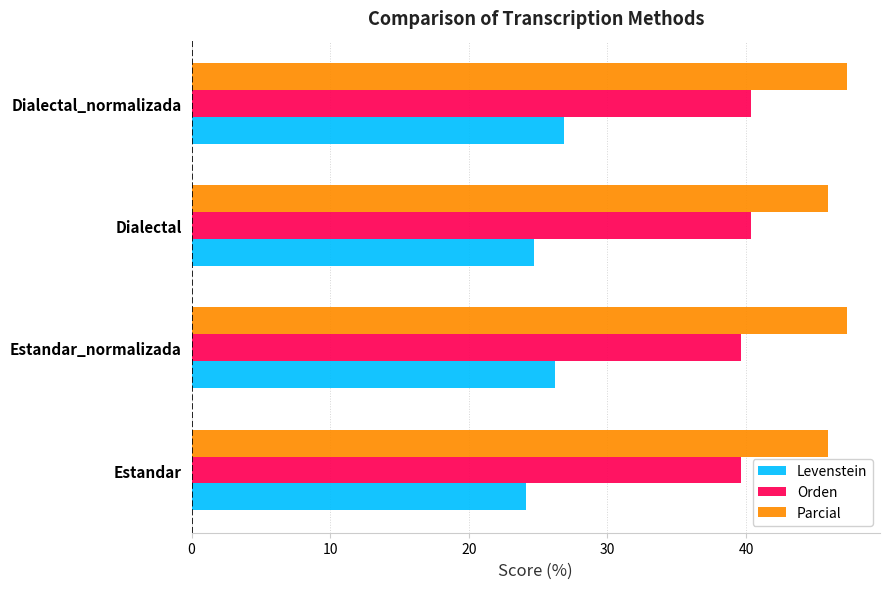

What is the difference between the second highest and minimum values in the Orden series?

0.7